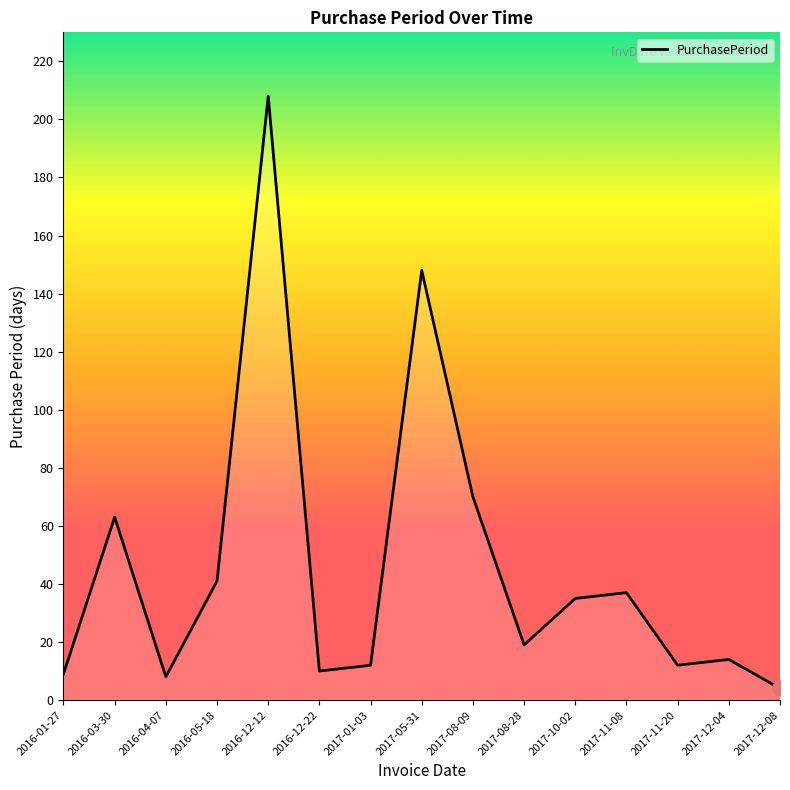

What is the change in value from 2016-03-30 to 2017-01-03?

-51